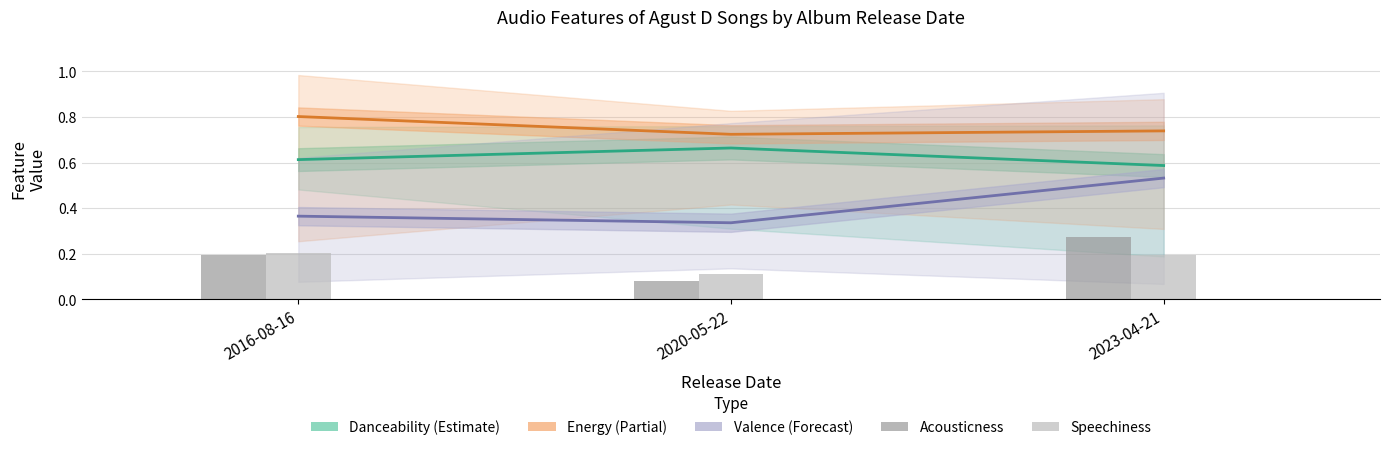

Does the chart contain any negative values?

No